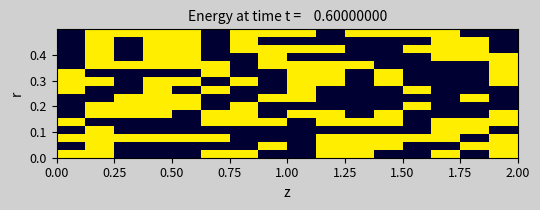

At how many categories does at least one series exceed 0?

16